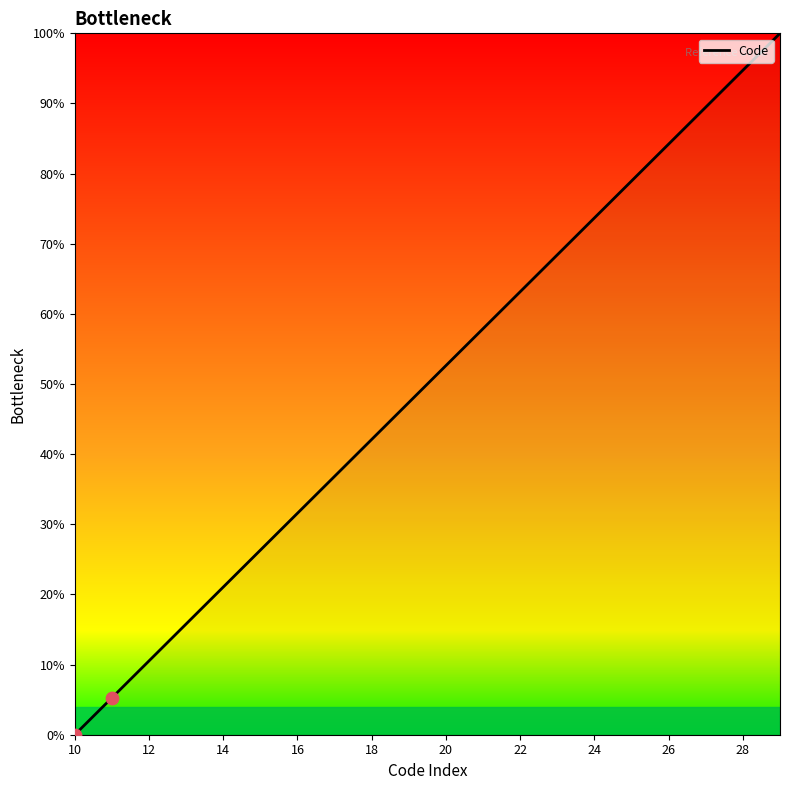

What is the maximum value shown in the chart?

100.0